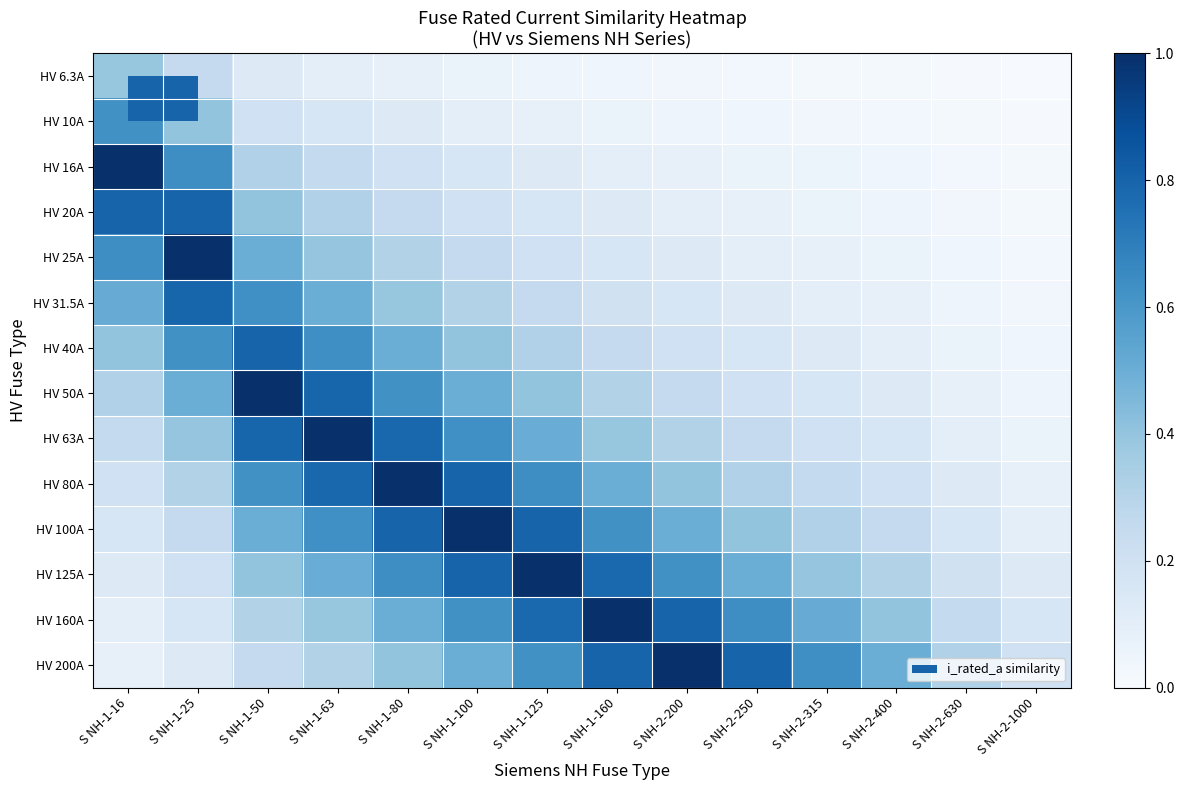

Reading left to right, extract all data points from this chart.

HV 6.3A: S NH-1-16=0.4	S NH-1-25=0.3	S NH-1-50=0.1	S NH-1-63=0.1	S NH-1-80=0.1	S NH-1-100=0.1	S NH-1-125=0.1	S NH-1-160=0.0	S NH-2-200=0.0	S NH-2-250=0.0	S NH-2-315=0.0	S NH-2-400=0.0	S NH-2-630=0.0	S NH-2-1000=0.0
HV 10A: S NH-1-16=0.6	S NH-1-25=0.4	S NH-1-50=0.2	S NH-1-63=0.2	S NH-1-80=0.1	S NH-1-100=0.1	S NH-1-125=0.1	S NH-1-160=0.1	S NH-2-200=0.1	S NH-2-250=0.0	S NH-2-315=0.0	S NH-2-400=0.0	S NH-2-630=0.0	S NH-2-1000=0.0
HV 16A: S NH-1-16=1.0	S NH-1-25=0.6	S NH-1-50=0.3	S NH-1-63=0.3	S NH-1-80=0.2	S NH-1-100=0.2	S NH-1-125=0.1	S NH-1-160=0.1	S NH-2-200=0.1	S NH-2-250=0.1	S NH-2-315=0.1	S NH-2-400=0.0	S NH-2-630=0.0	S NH-2-1000=0.0
HV 20A: S NH-1-16=0.8	S NH-1-25=0.8	S NH-1-50=0.4	S NH-1-63=0.3	S NH-1-80=0.2	S NH-1-100=0.2	S NH-1-125=0.2	S NH-1-160=0.1	S NH-2-200=0.1	S NH-2-250=0.1	S NH-2-315=0.1	S NH-2-400=0.1	S NH-2-630=0.0	S NH-2-1000=0.0
HV 25A: S NH-1-16=0.6	S NH-1-25=1.0	S NH-1-50=0.5	S NH-1-63=0.4	S NH-1-80=0.3	S NH-1-100=0.2	S NH-1-125=0.2	S NH-1-160=0.2	S NH-2-200=0.1	S NH-2-250=0.1	S NH-2-315=0.1	S NH-2-400=0.1	S NH-2-630=0.0	S NH-2-1000=0.0
HV 31.5A: S NH-1-16=0.5	S NH-1-25=0.8	S NH-1-50=0.6	S NH-1-63=0.5	S NH-1-80=0.4	S NH-1-100=0.3	S NH-1-125=0.3	S NH-1-160=0.2	S NH-2-200=0.2	S NH-2-250=0.1	S NH-2-315=0.1	S NH-2-400=0.1	S NH-2-630=0.1	S NH-2-1000=0.0
HV 40A: S NH-1-16=0.4	S NH-1-25=0.6	S NH-1-50=0.8	S NH-1-63=0.6	S NH-1-80=0.5	S NH-1-100=0.4	S NH-1-125=0.3	S NH-1-160=0.2	S NH-2-200=0.2	S NH-2-250=0.2	S NH-2-315=0.1	S NH-2-400=0.1	S NH-2-630=0.1	S NH-2-1000=0.0
HV 50A: S NH-1-16=0.3	S NH-1-25=0.5	S NH-1-50=1.0	S NH-1-63=0.8	S NH-1-80=0.6	S NH-1-100=0.5	S NH-1-125=0.4	S NH-1-160=0.3	S NH-2-200=0.2	S NH-2-250=0.2	S NH-2-315=0.2	S NH-2-400=0.1	S NH-2-630=0.1	S NH-2-1000=0.1
HV 63A: S NH-1-16=0.3	S NH-1-25=0.4	S NH-1-50=0.8	S NH-1-63=1.0	S NH-1-80=0.8	S NH-1-100=0.6	S NH-1-125=0.5	S NH-1-160=0.4	S NH-2-200=0.3	S NH-2-250=0.3	S NH-2-315=0.2	S NH-2-400=0.2	S NH-2-630=0.1	S NH-2-1000=0.1
HV 80A: S NH-1-16=0.2	S NH-1-25=0.3	S NH-1-50=0.6	S NH-1-63=0.8	S NH-1-80=1.0	S NH-1-100=0.8	S NH-1-125=0.6	S NH-1-160=0.5	S NH-2-200=0.4	S NH-2-250=0.3	S NH-2-315=0.3	S NH-2-400=0.2	S NH-2-630=0.1	S NH-2-1000=0.1
HV 100A: S NH-1-16=0.2	S NH-1-25=0.2	S NH-1-50=0.5	S NH-1-63=0.6	S NH-1-80=0.8	S NH-1-100=1.0	S NH-1-125=0.8	S NH-1-160=0.6	S NH-2-200=0.5	S NH-2-250=0.4	S NH-2-315=0.3	S NH-2-400=0.2	S NH-2-630=0.2	S NH-2-1000=0.1
HV 125A: S NH-1-16=0.1	S NH-1-25=0.2	S NH-1-50=0.4	S NH-1-63=0.5	S NH-1-80=0.6	S NH-1-100=0.8	S NH-1-125=1.0	S NH-1-160=0.8	S NH-2-200=0.6	S NH-2-250=0.5	S NH-2-315=0.4	S NH-2-400=0.3	S NH-2-630=0.2	S NH-2-1000=0.1
HV 160A: S NH-1-16=0.1	S NH-1-25=0.2	S NH-1-50=0.3	S NH-1-63=0.4	S NH-1-80=0.5	S NH-1-100=0.6	S NH-1-125=0.8	S NH-1-160=1.0	S NH-2-200=0.8	S NH-2-250=0.6	S NH-2-315=0.5	S NH-2-400=0.4	S NH-2-630=0.3	S NH-2-1000=0.2
HV 200A: S NH-1-16=0.1	S NH-1-25=0.1	S NH-1-50=0.2	S NH-1-63=0.3	S NH-1-80=0.4	S NH-1-100=0.5	S NH-1-125=0.6	S NH-1-160=0.8	S NH-2-200=1.0	S NH-2-250=0.8	S NH-2-315=0.6	S NH-2-400=0.5	S NH-2-630=0.3	S NH-2-1000=0.2